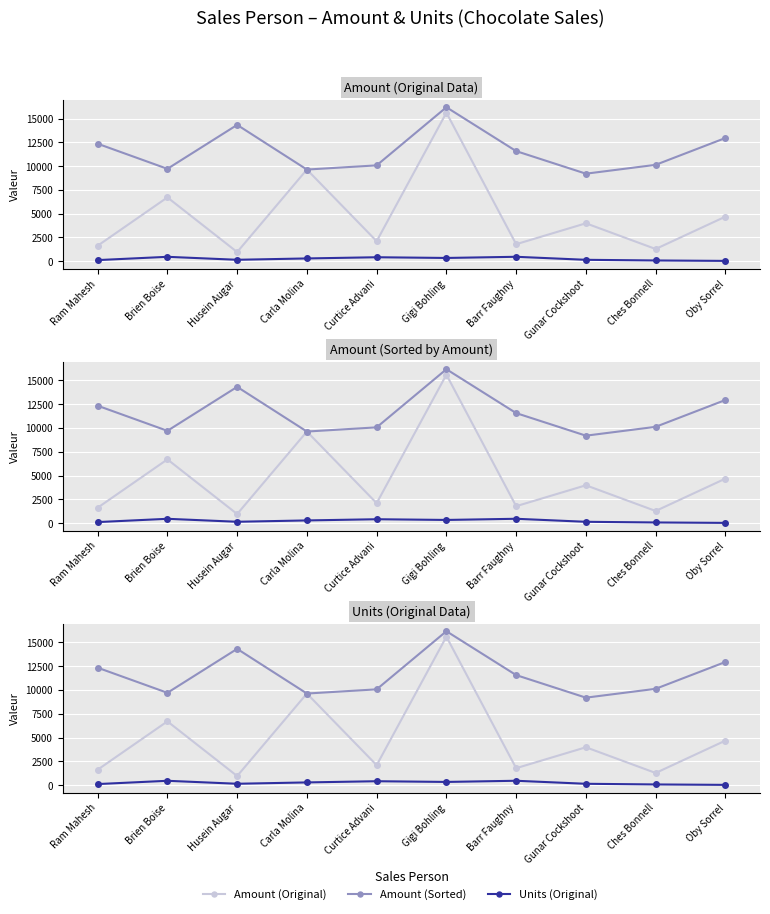

How many data points in Units (Original) are less than 288?

5